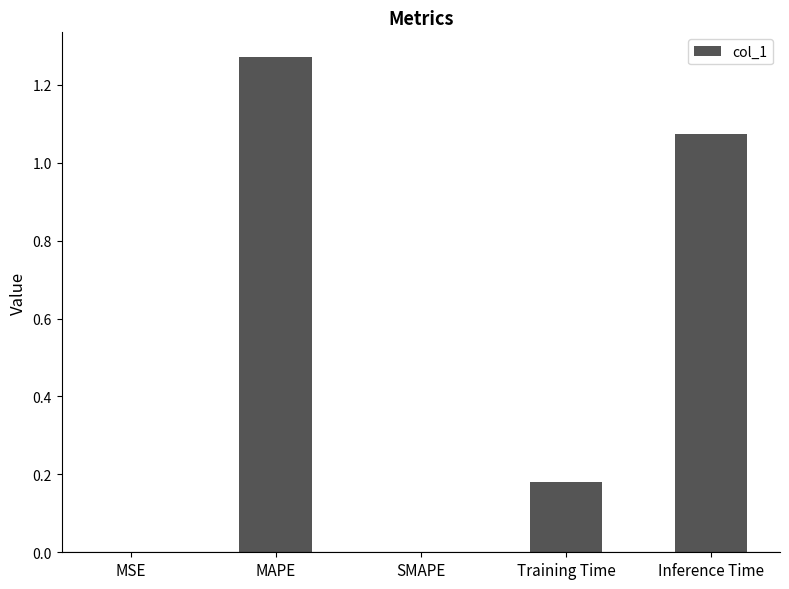

Which category has the highest value across all series?

MAPE